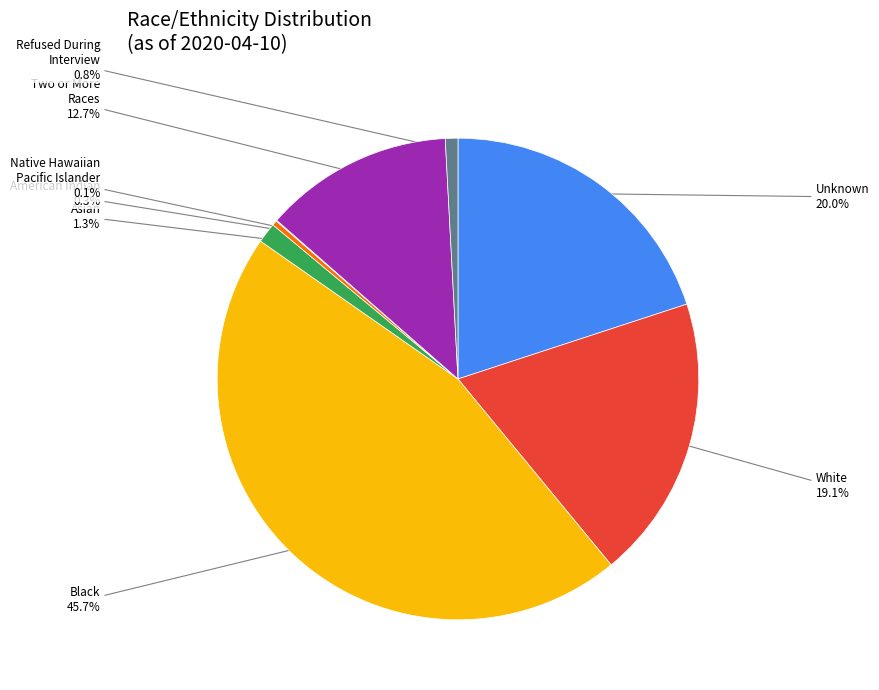

Is there any slice that represents more than half of the pie?

No